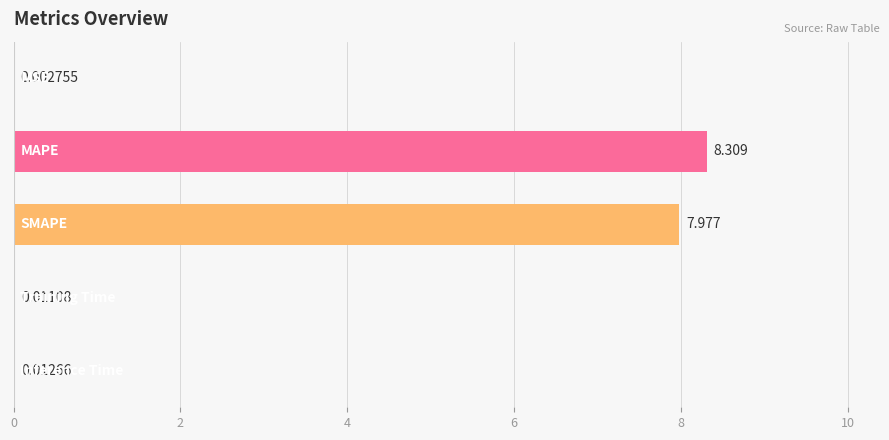

How many series are shown in this chart?

1